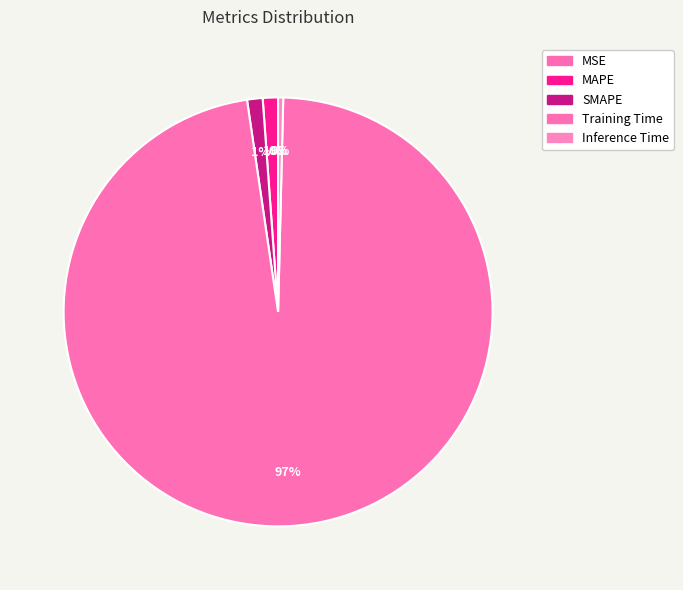

What is the smallest slice in the pie chart?

MSE